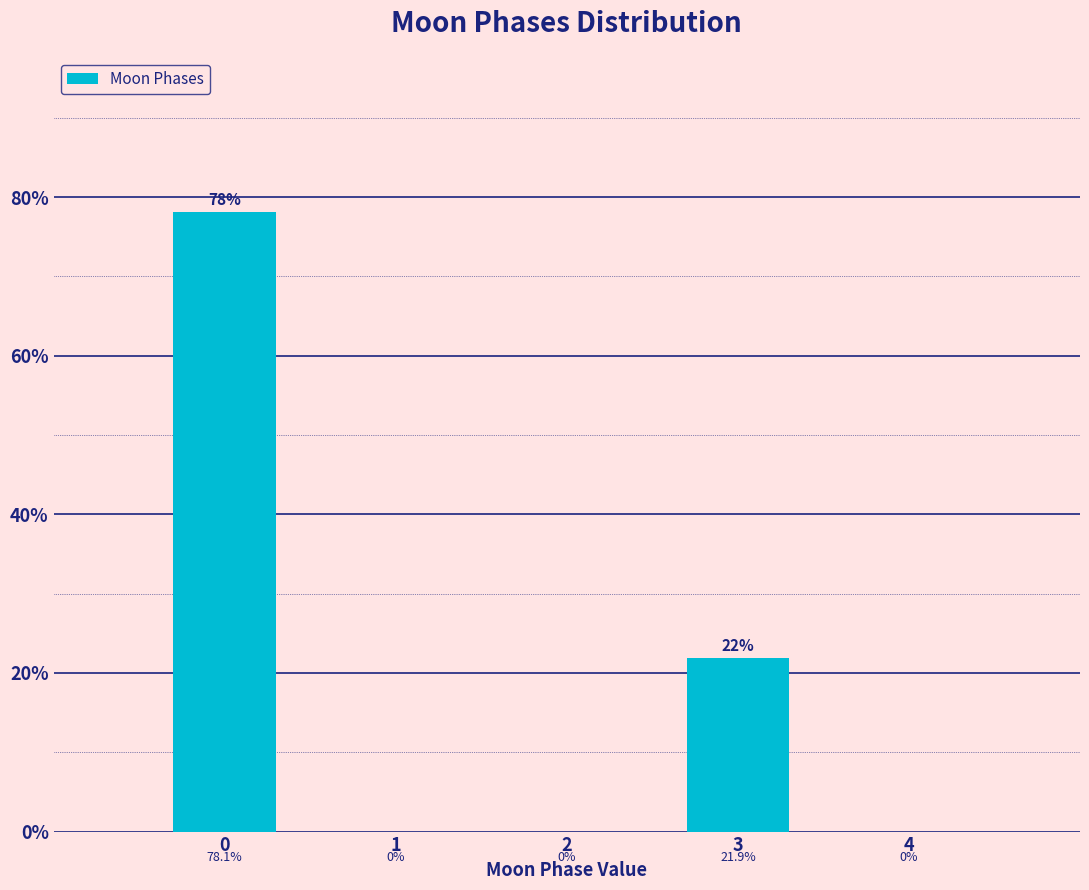

Does the chart contain any negative values?

No